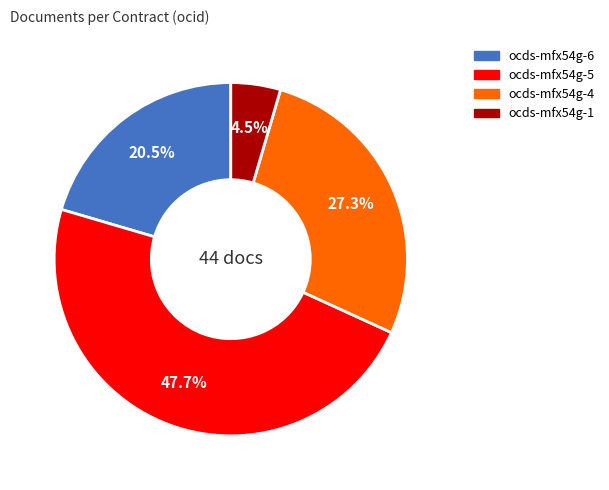

What percentage do ocds-mfx54g-4 and ocds-mfx54g-5 together represent?

75.0%